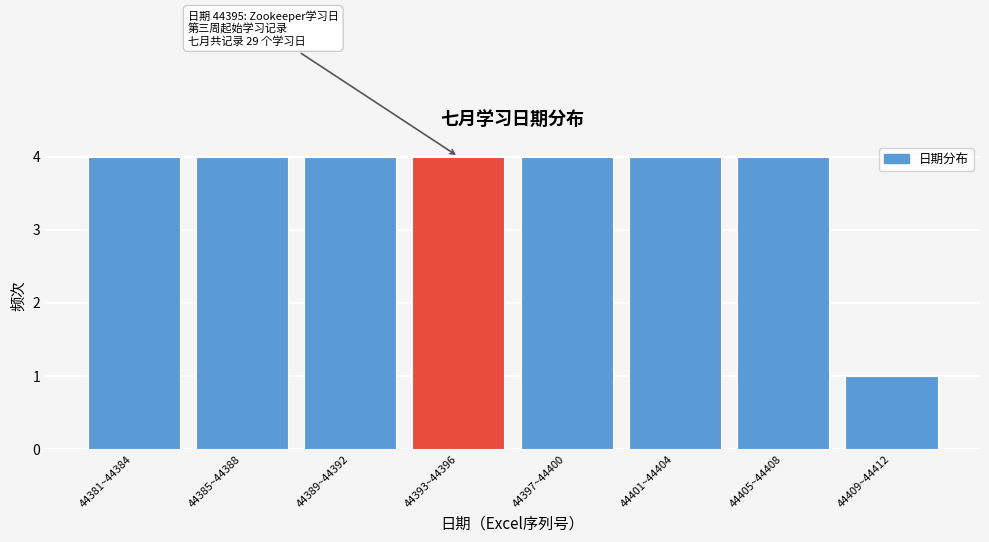

Reading left to right, extract all data points from this chart.

4	4	4	4	4	4	4	1